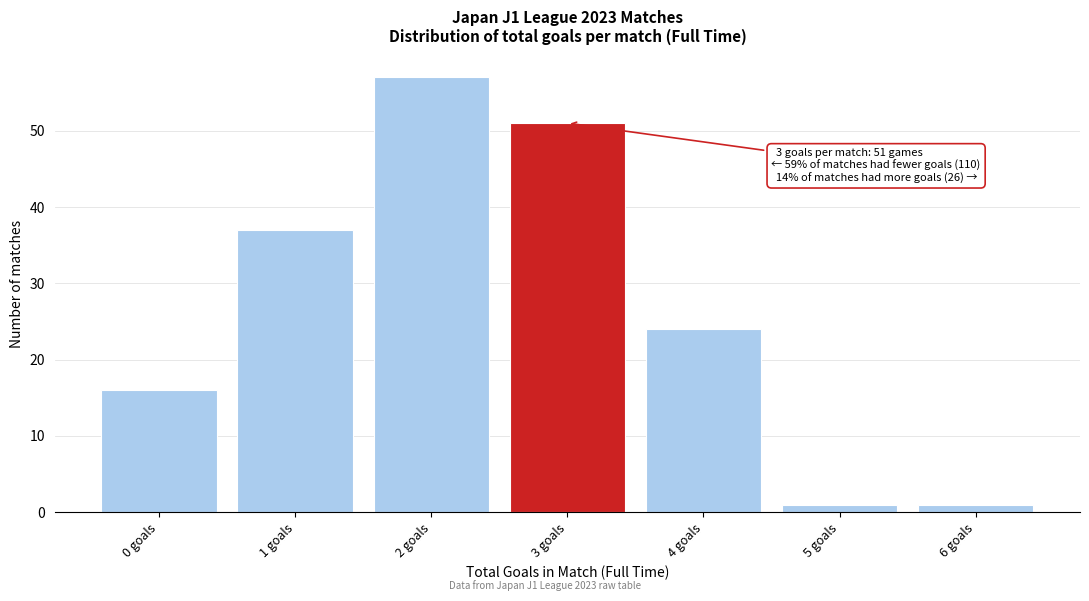

Reading left to right, list all the values displayed in this chart.

0 goals=16	1 goals=37	2 goals=57	3 goals=51	4 goals=24	5 goals=1	6 goals=1